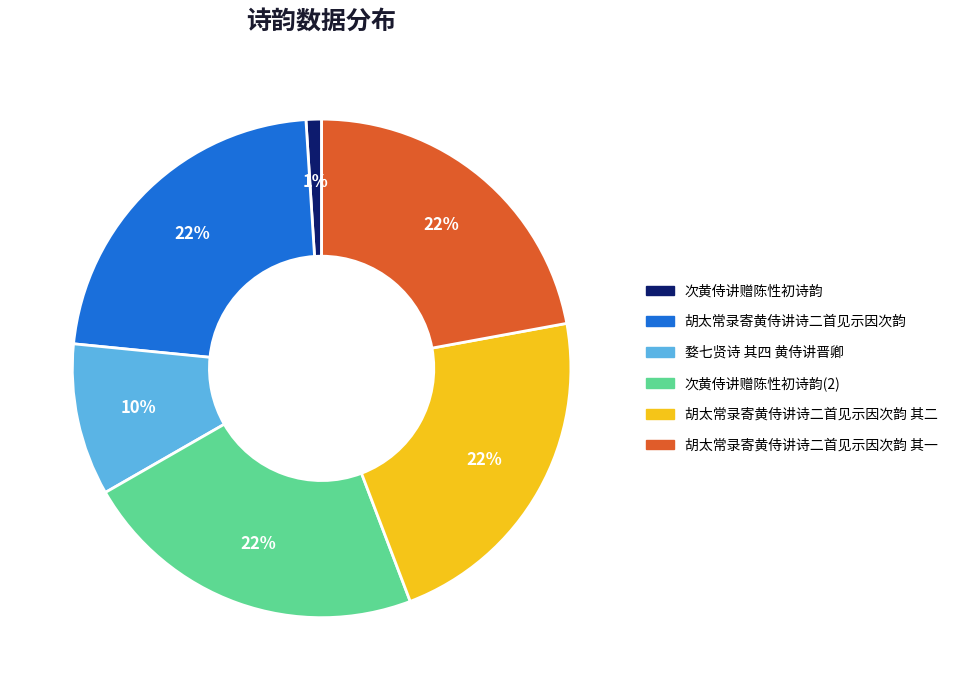

What is the smallest slice in the pie chart?

次黄侍讲赠陈性初诗韵